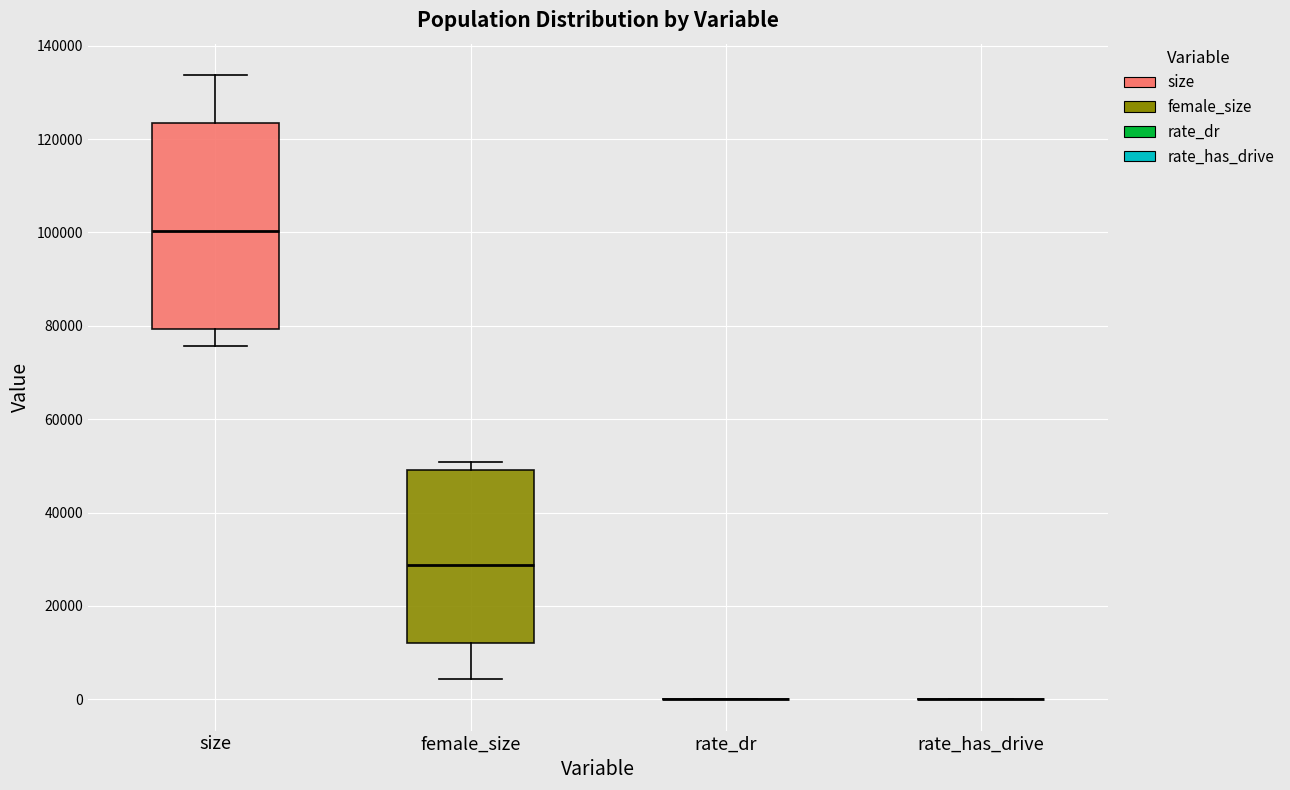

Reading left to right, transcribe this box plot: for each box, give where its median line is, the range the box spans, and where its two whiskers end, as read against the y-axis. The values are not printed on the chart, so give them approximately, as read against the axis.

size: median 100000, box 80000 to 124000, whiskers 76000 to 134000
female_size: median 28000, box 12000 to 50000, whiskers 4000 to 50000 (just above the box's upper edge)
rate_dr: box collapsed to a line at 0, whiskers 0 to 0
rate_has_drive: box collapsed to a line at 0, whiskers 0 to 0